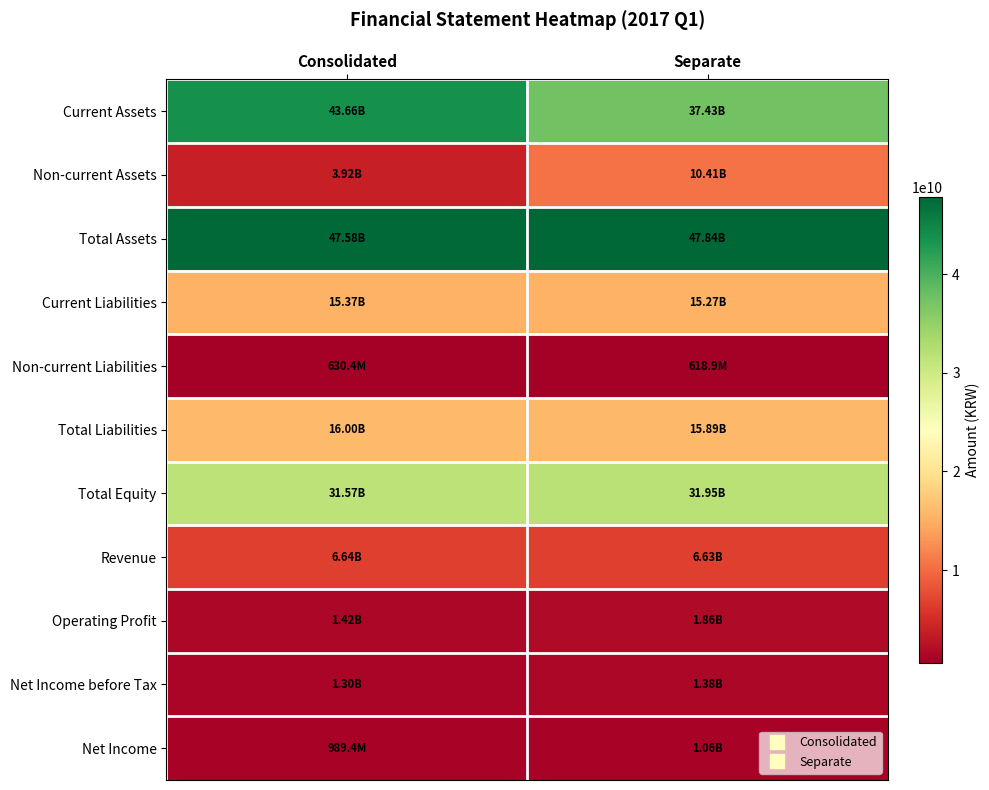

What is the spread (max minus min) of values at Separate?

47225754043